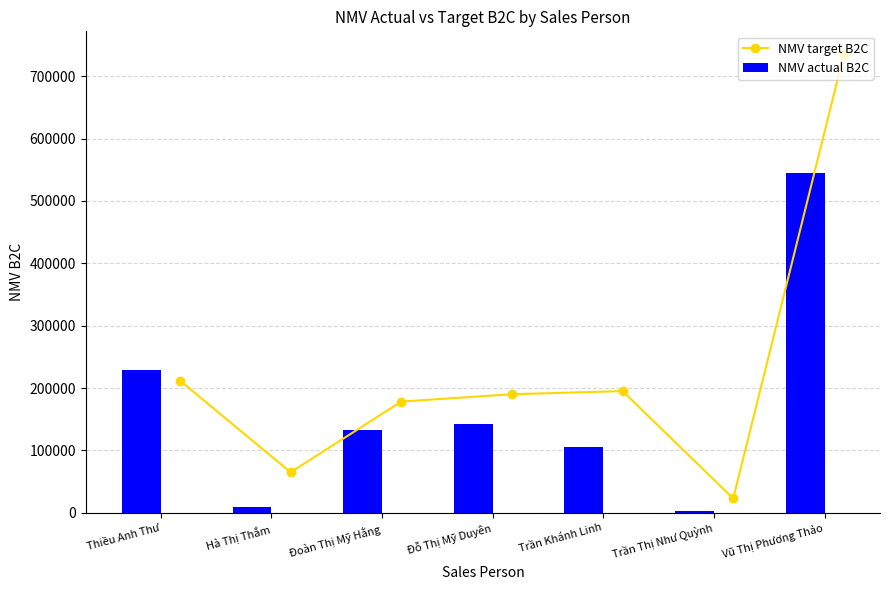

What is the minimum value for NMV target B2C?

22961.0